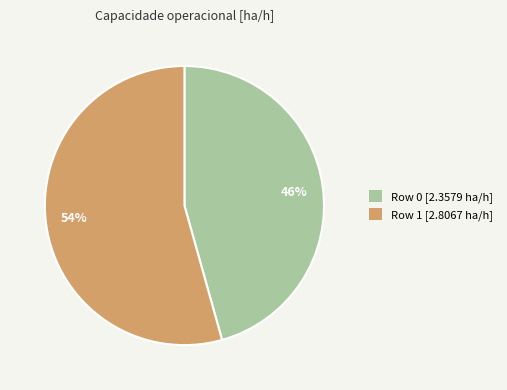

Combined, do 46% and 54% account for over 50%?

Yes